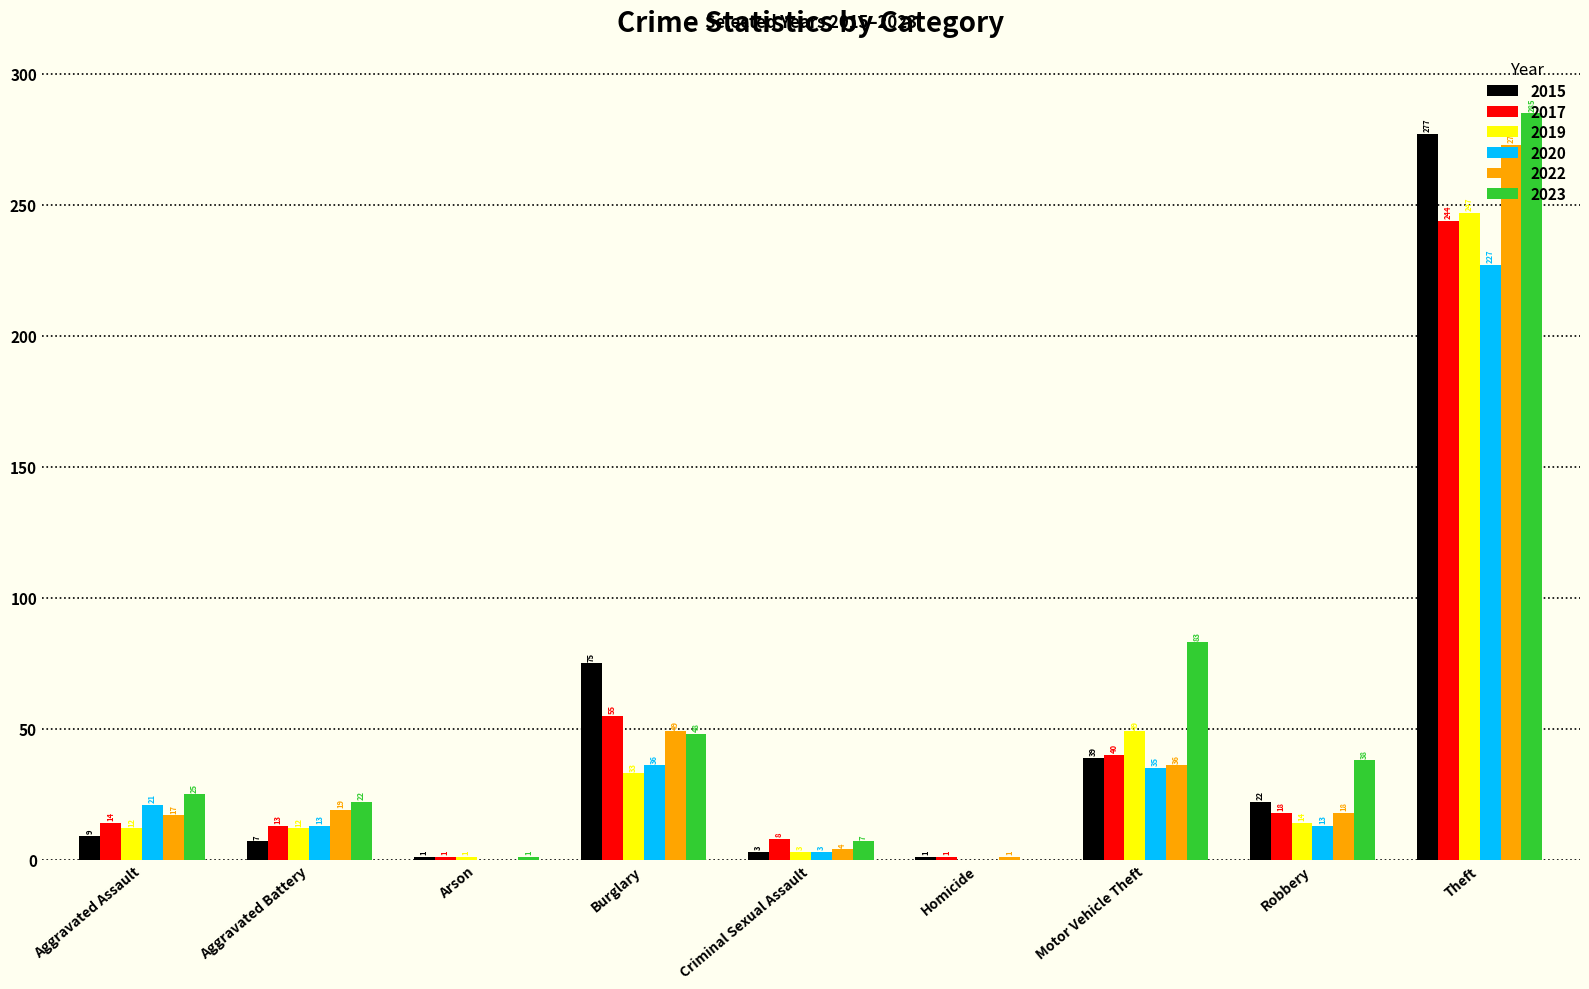

Reading left to right, transcribe all the data shown in this chart.

2015: 9	7	1	75	3	1	39	22	277
2017: 14	13	1	55	8	1	40	18	244
2019: 12	12	1	33	3	0	49	14	247
2020: 21	13	0	36	3	0	35	13	227
2022: 17	19	0	49	4	1	36	18	273
2023: 25	22	1	48	7	0	83	38	285